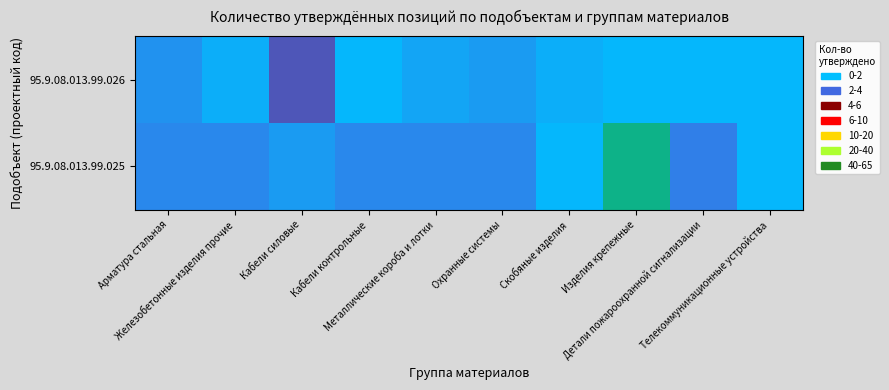

What is the minimum value shown in the chart?

1